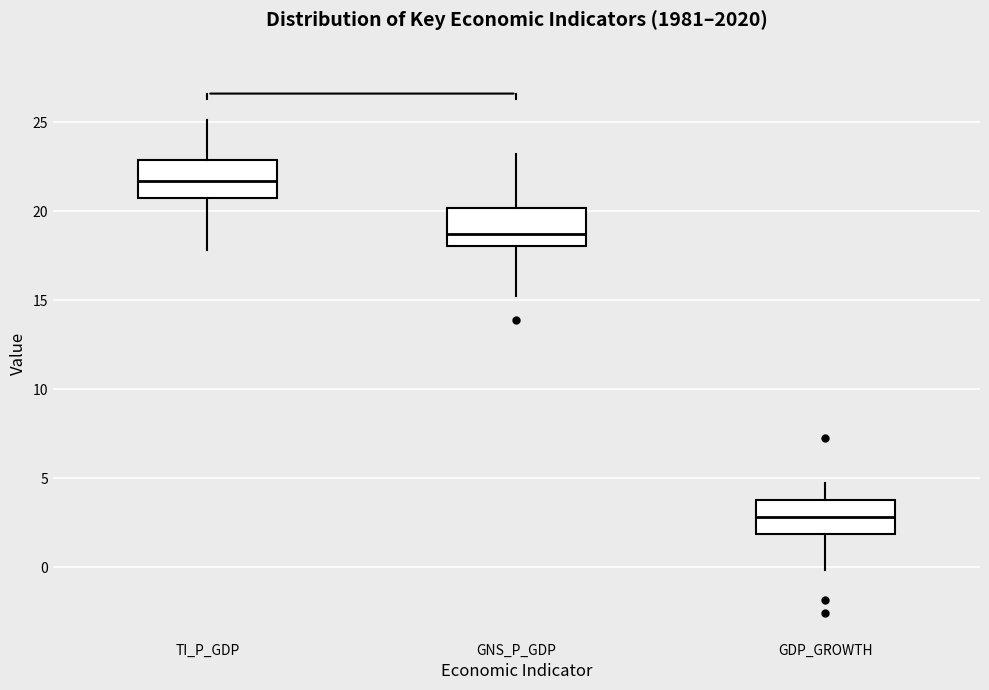

Reading left to right, read every box against the y-axis: the position of its median line, the range the box covers, and the ends of its whiskers. The values are not printed on the chart, so give them approximately, as read against the axis.

TI_P_GDP: median 21.5, box 21.0 to 23.0, whiskers 18.0 to 25.0
GNS_P_GDP: median 18.5, box 18.0 to 20.0, whiskers 15.0 to 23.0
GDP_GROWTH: median 3.0, box 2.0 to 4.0, whiskers 0.0 to 5.0